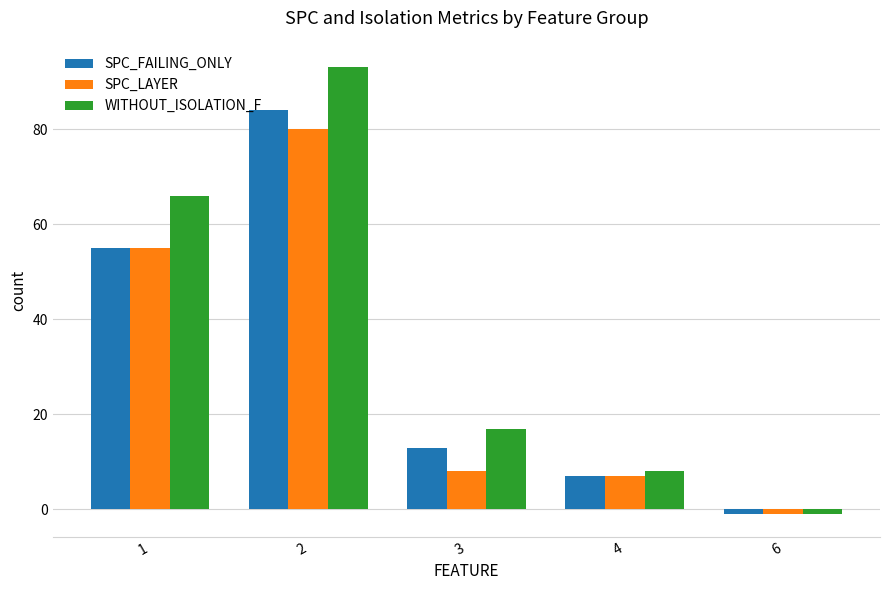

What is the maximum value shown in the chart?

93